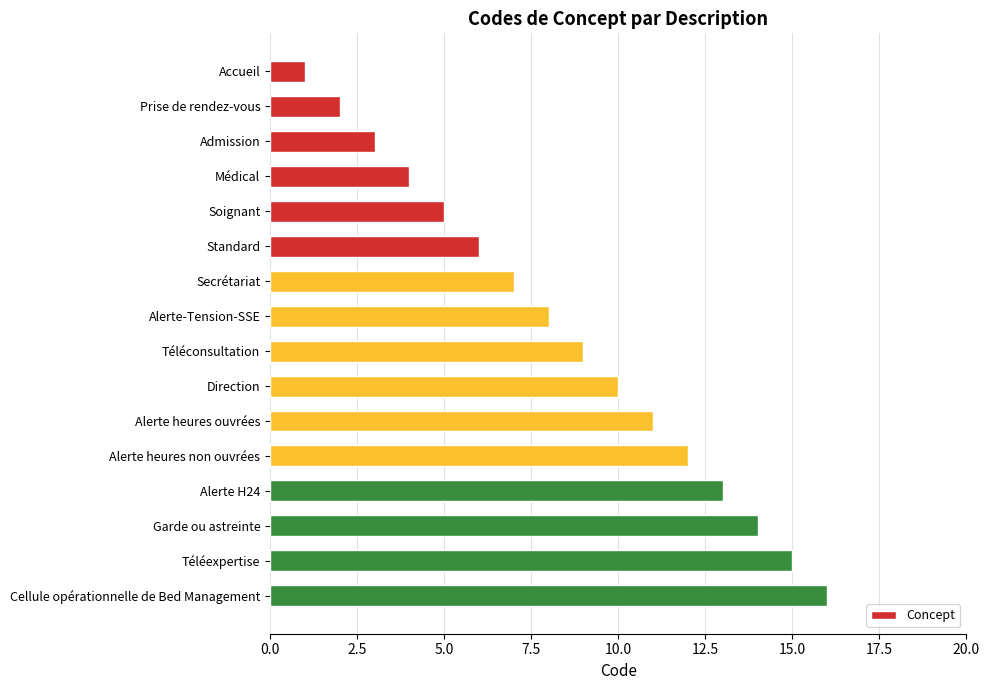

Where is the data nearest to the value 8?

Alerte-Tension-SSE